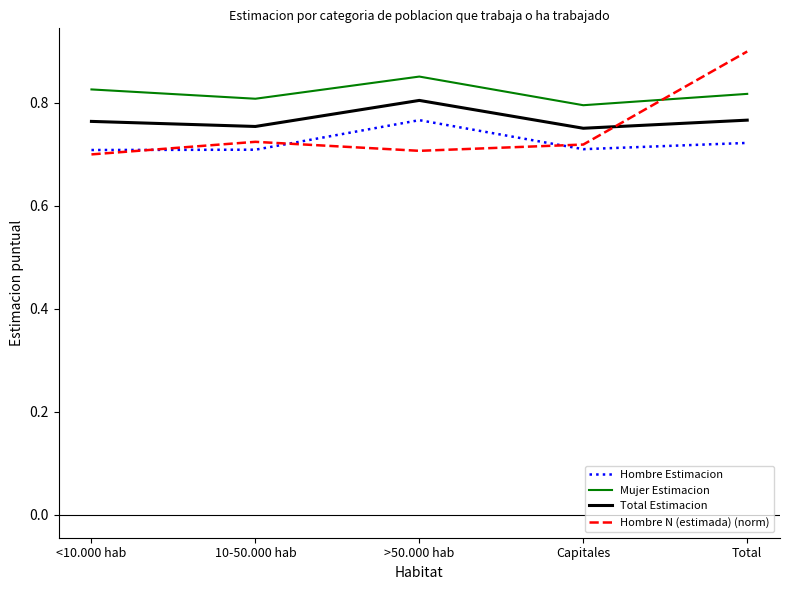

Which series has the widest spread of values?

Hombre N (estimada) (norm)